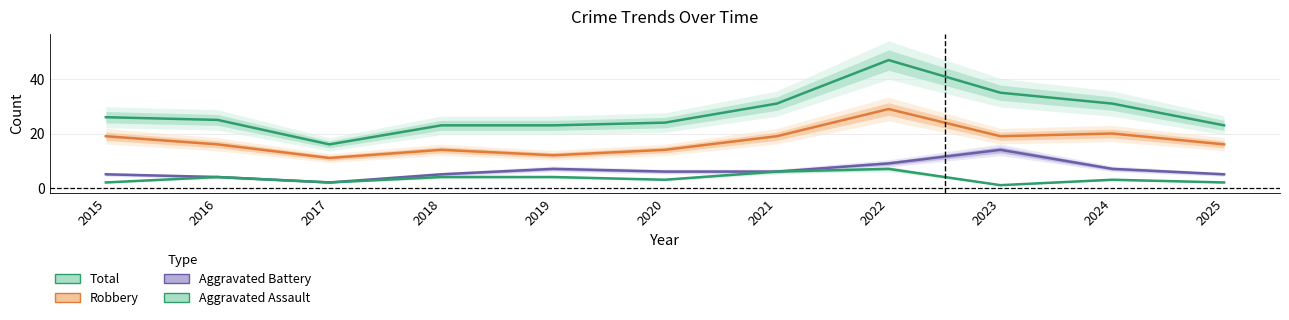

At which label is Total closest to 31?

2021